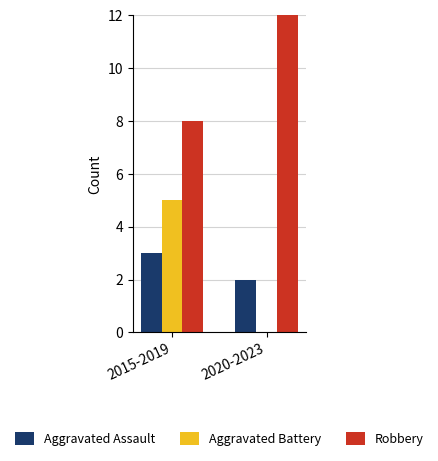

Count the number of data series in this chart.

3